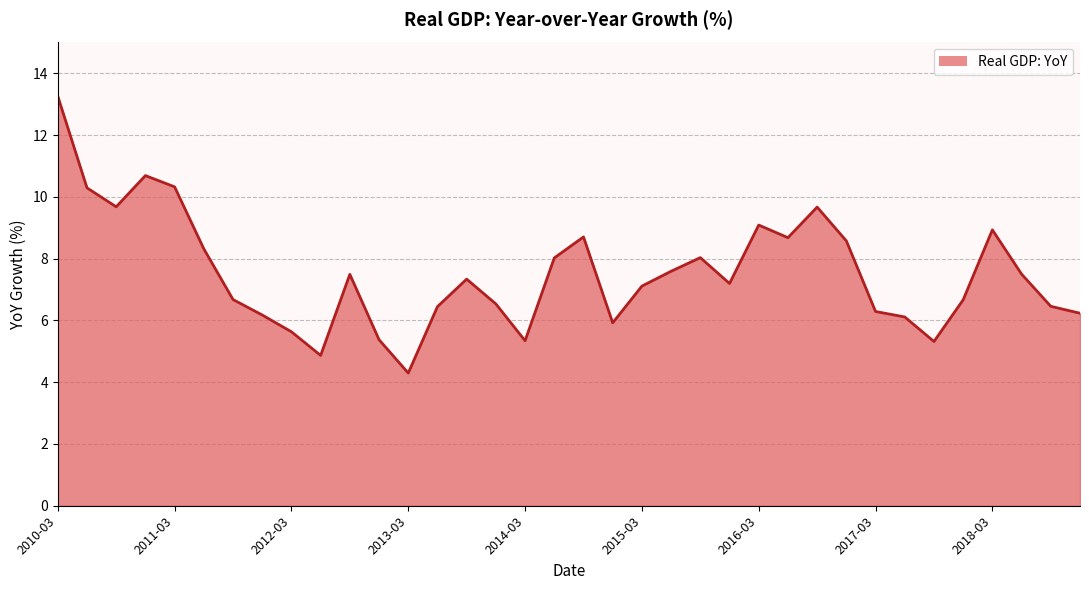

What is the difference between the maximum and minimum values?

9.0